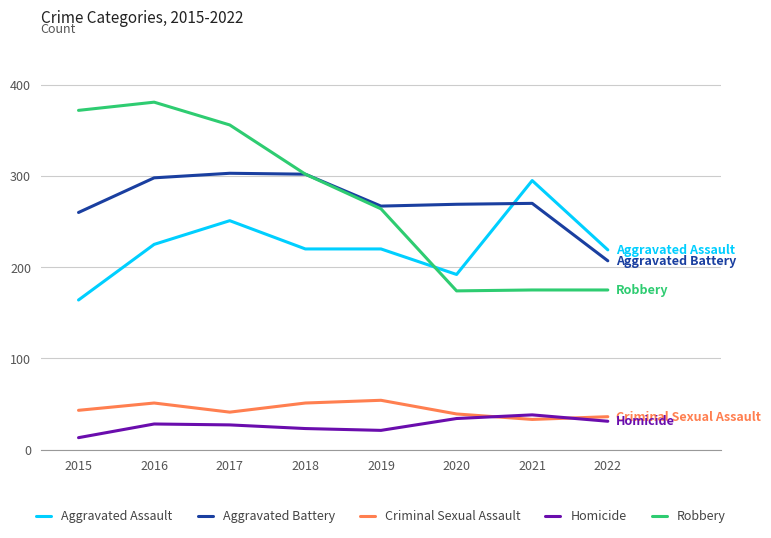

What is the total value across all series at 2019?

826